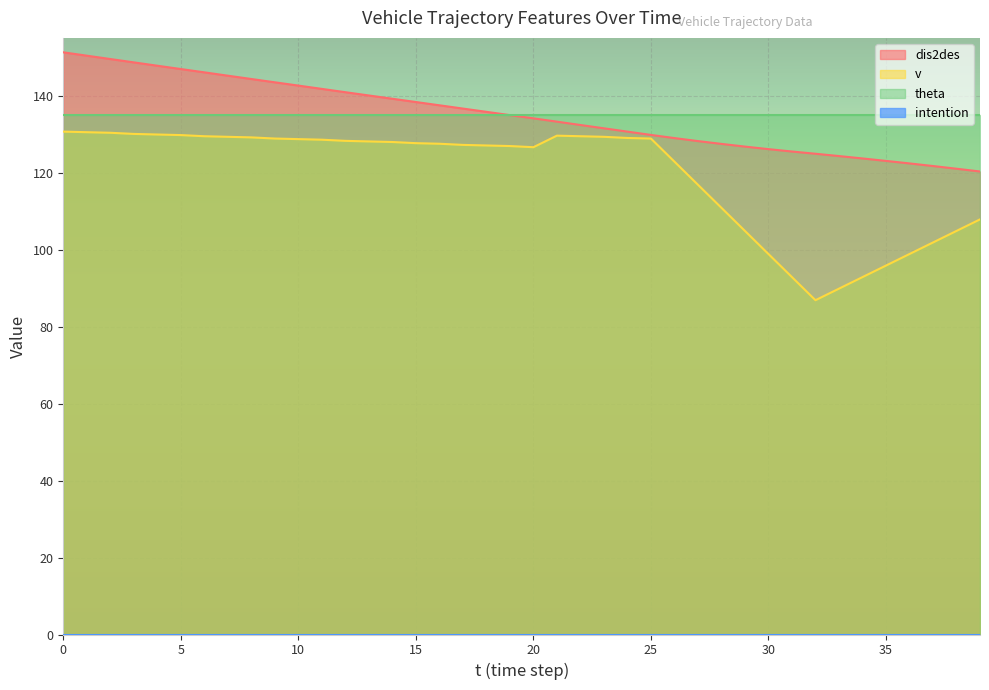

The value of dis2des at 39 is 83.9. True or false?

False